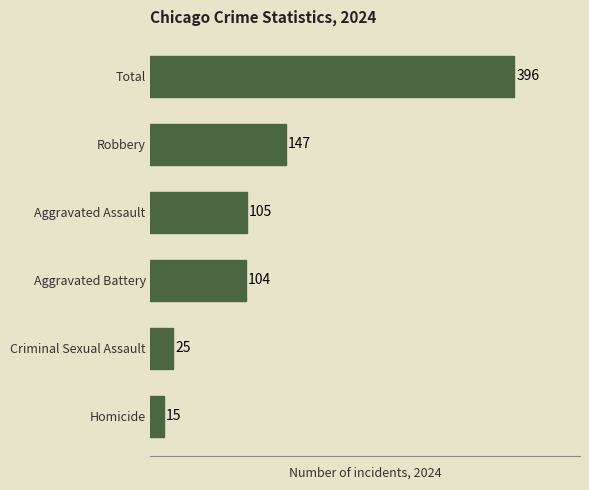

The chart shows a value of 104 at Aggravated Battery. True or false?

True